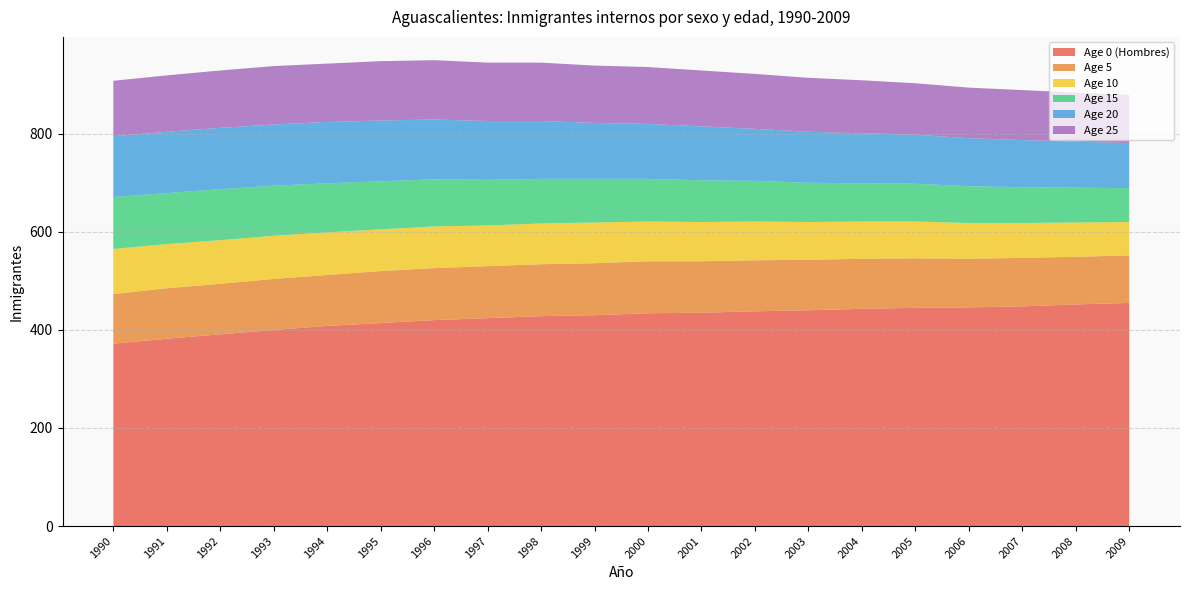

Reading right to left, extract all data points from this chart.

Age 0 (Hombres): 2009=455	2008=452	2007=448	2006=446	2005=445	2004=443	2003=440	2002=438	2001=435	2000=434	1999=430	1998=428	1997=424	1996=420	1995=414	1994=408	1993=400	1992=391	1991=382	1990=372
Age 5: 2009=97	2008=97	2007=99	2006=99	2005=101	2004=102	2003=103	2002=104	2001=105	2000=106	1999=106	1998=106	1997=106	1996=106	1995=106	1994=104	1993=104	1992=103	1991=103	1990=101
Age 10: 2009=68	2008=70	2007=71	2006=73	2005=75	2004=76	2003=77	2002=79	2001=80	2000=81	1999=83	1998=83	1997=83	1996=85	1995=85	1994=87	1993=88	1992=89	1991=90	1990=92
Age 15: 2009=69	2008=71	2007=73	2006=75	2005=77	2004=78	2003=80	2002=83	2001=85	2000=87	1999=89	1998=91	1997=93	1996=96	1995=98	1994=100	1993=102	1992=104	1991=104	1990=106
Age 20: 2009=92	2008=94	2007=96	2006=98	2005=100	2004=102	2003=104	2002=106	2001=110	2000=112	1999=114	1998=118	1997=120	1996=122	1995=124	1994=125	1993=125	1992=125	1991=125	1990=124
Age 25: 2009=98	2008=100	2007=102	2006=103	2005=105	2004=108	2003=110	2002=112	2001=114	2000=116	1999=117	1998=119	1997=119	1996=121	1995=121	1994=119	1993=119	1992=117	1991=115	1990=113